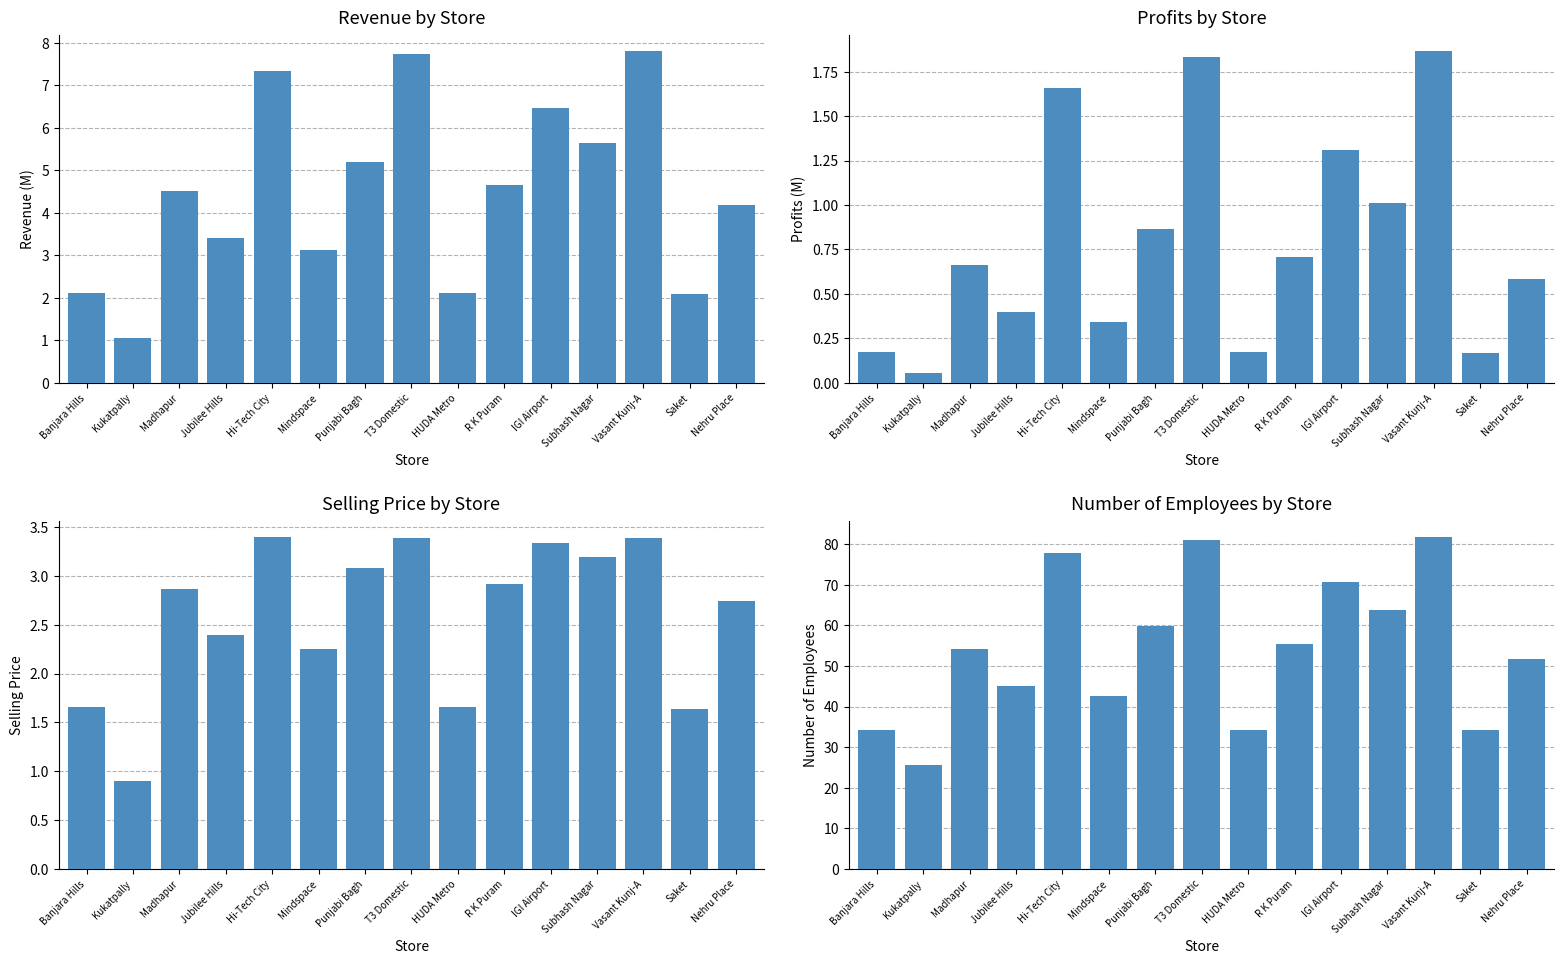

The value of Number of Employees at Hi-Tech City is 77.8. True or false?

True